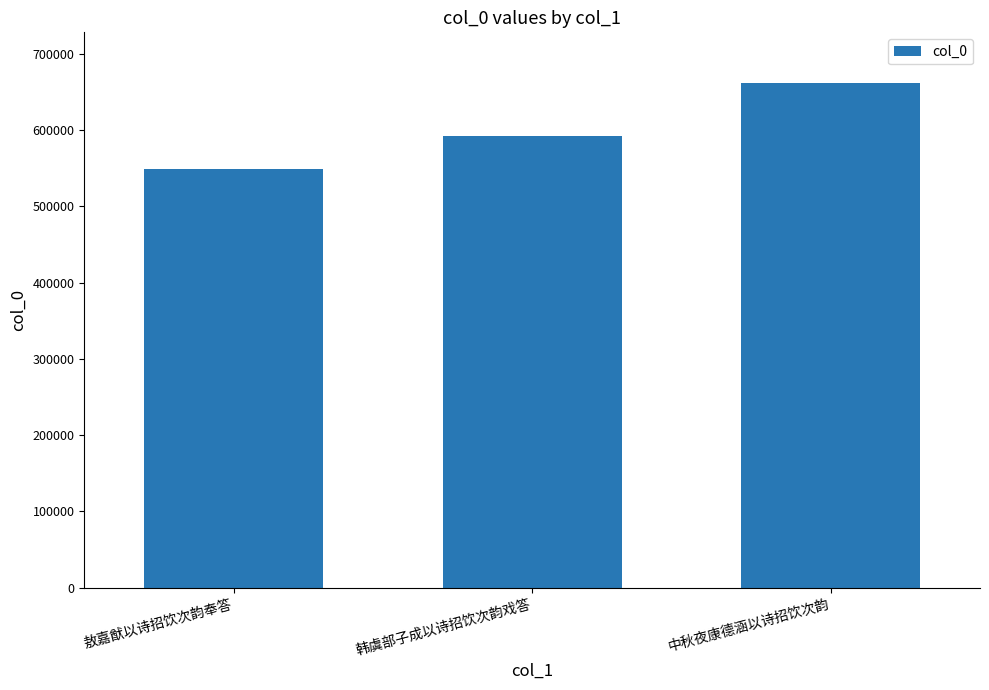

Approximately how many times larger is the value at 敖嘉猷以诗招饮次韵奉答 compared to 中秋夜康德涵以诗招饮次韵?

0.8